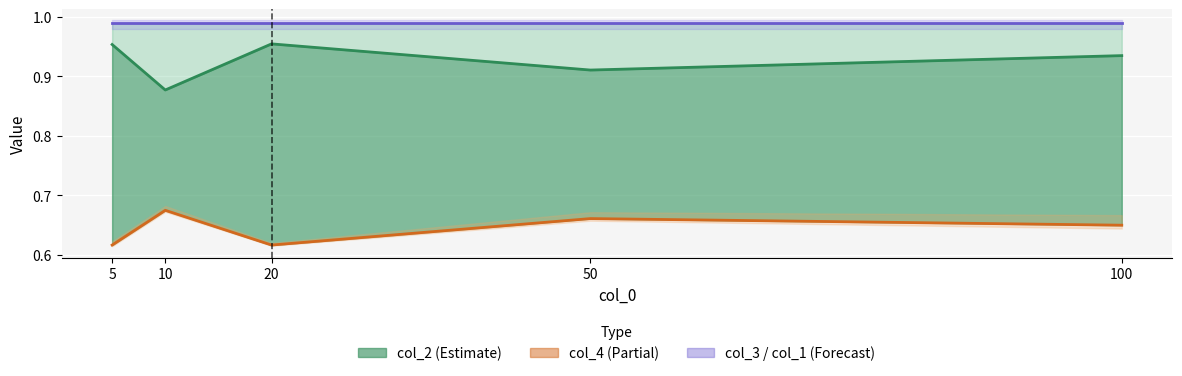

The col_2 series shows 0.3 at 10. True or false?

False